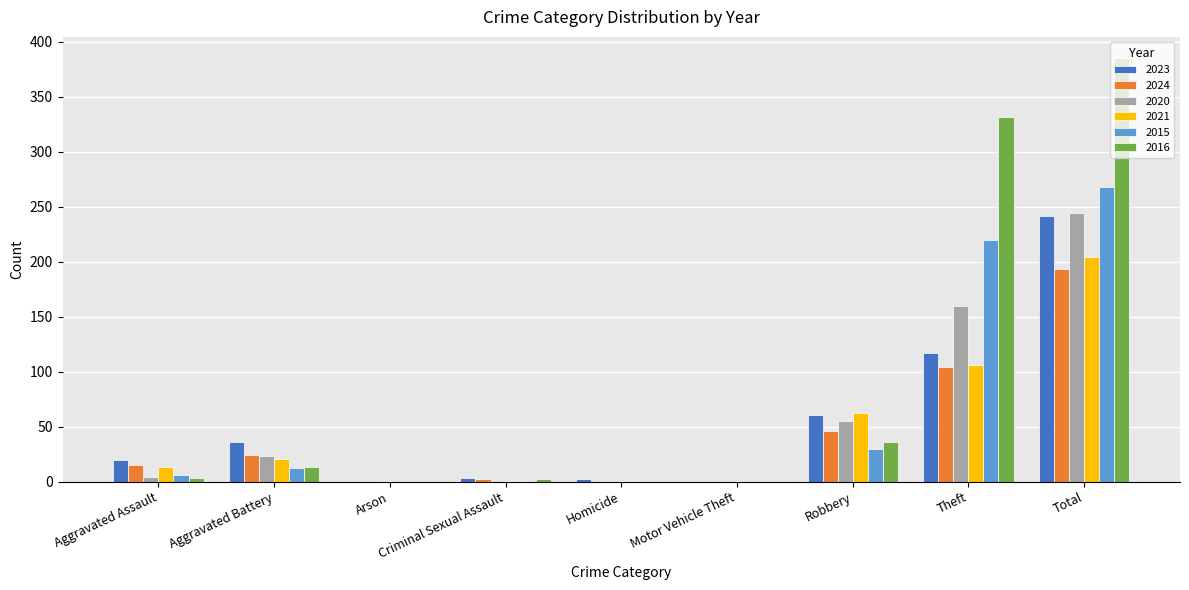

What value does the 2016 series have at Aggravated Battery?

13